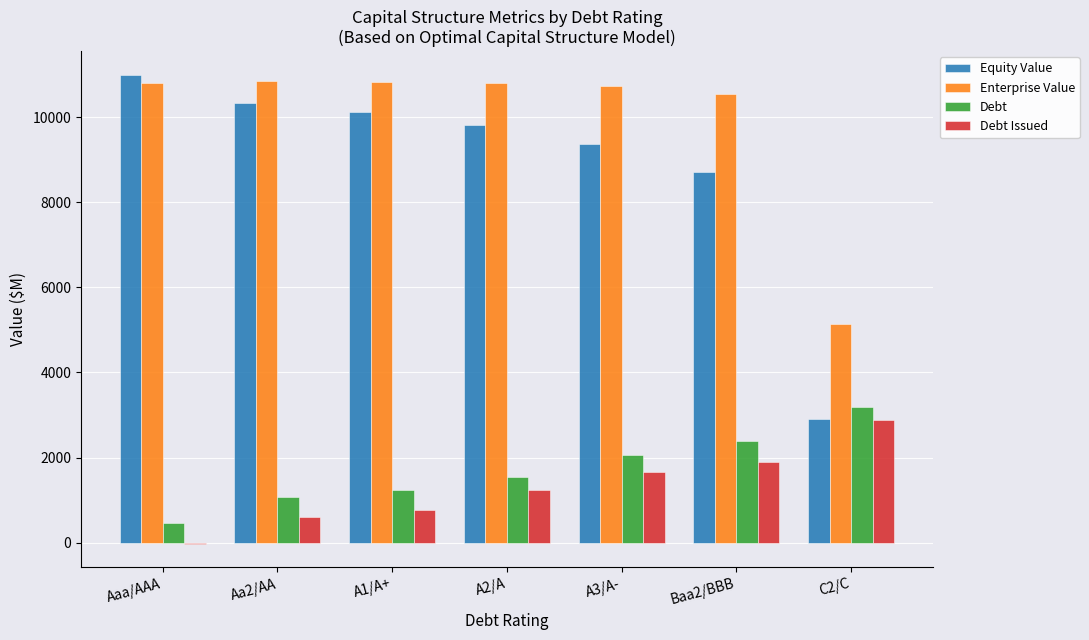

At which label is Equity Value closest to 6952?

Baa2/BBB